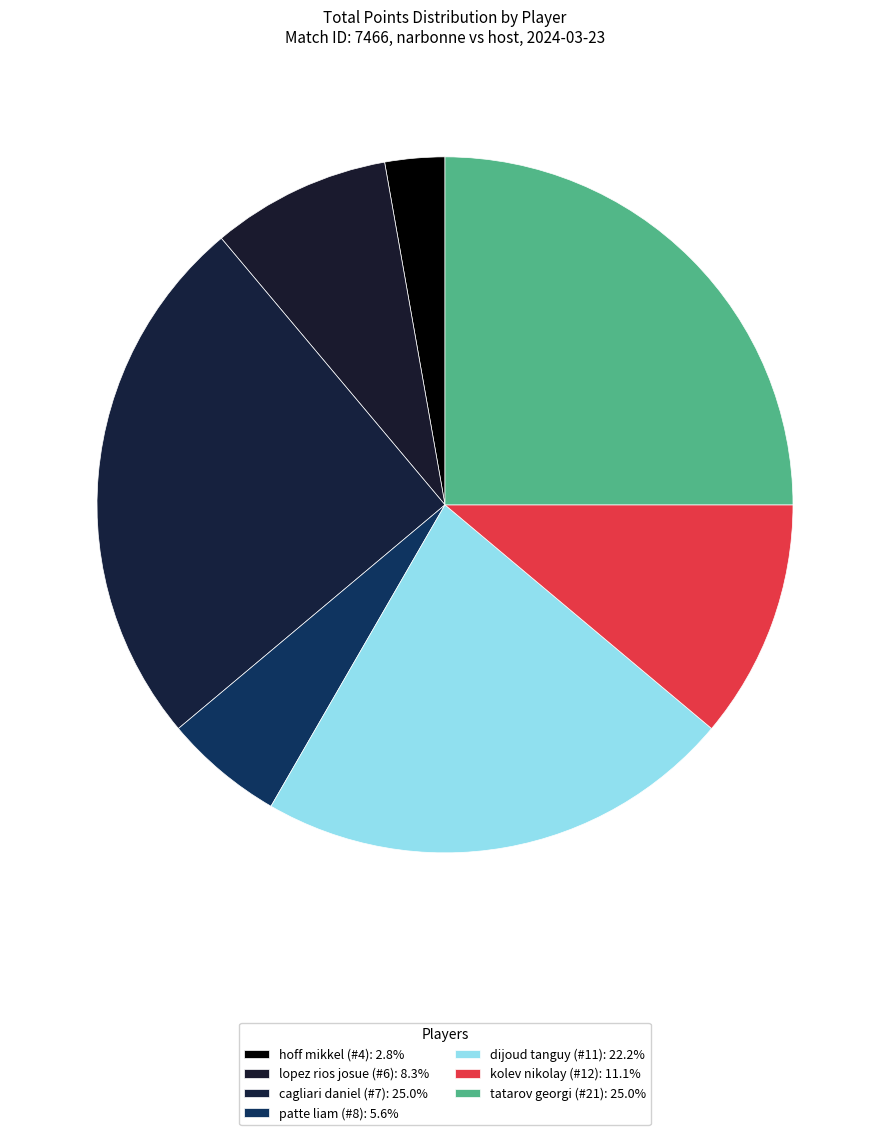

How many segments does this pie chart have?

7